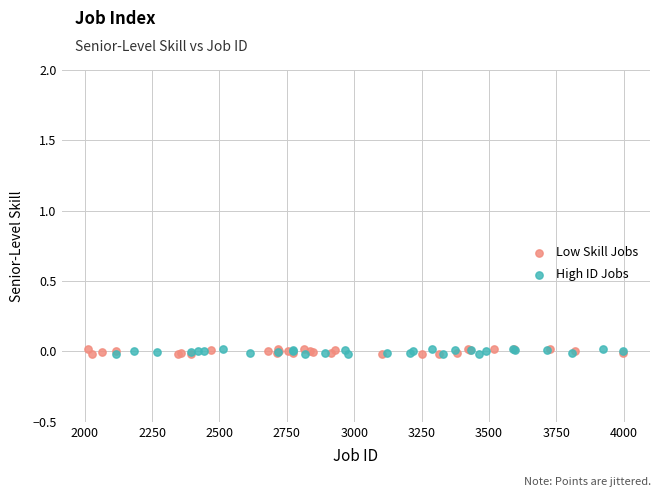

Which series has the widest spread of Y values?

Low Skill Jobs